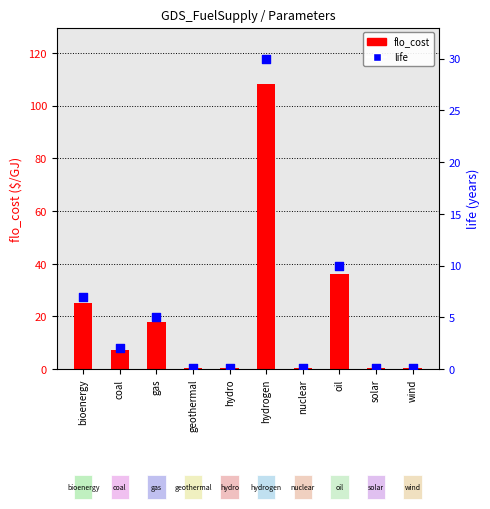

Which series reaches the maximum Y coordinate?

flo_cost